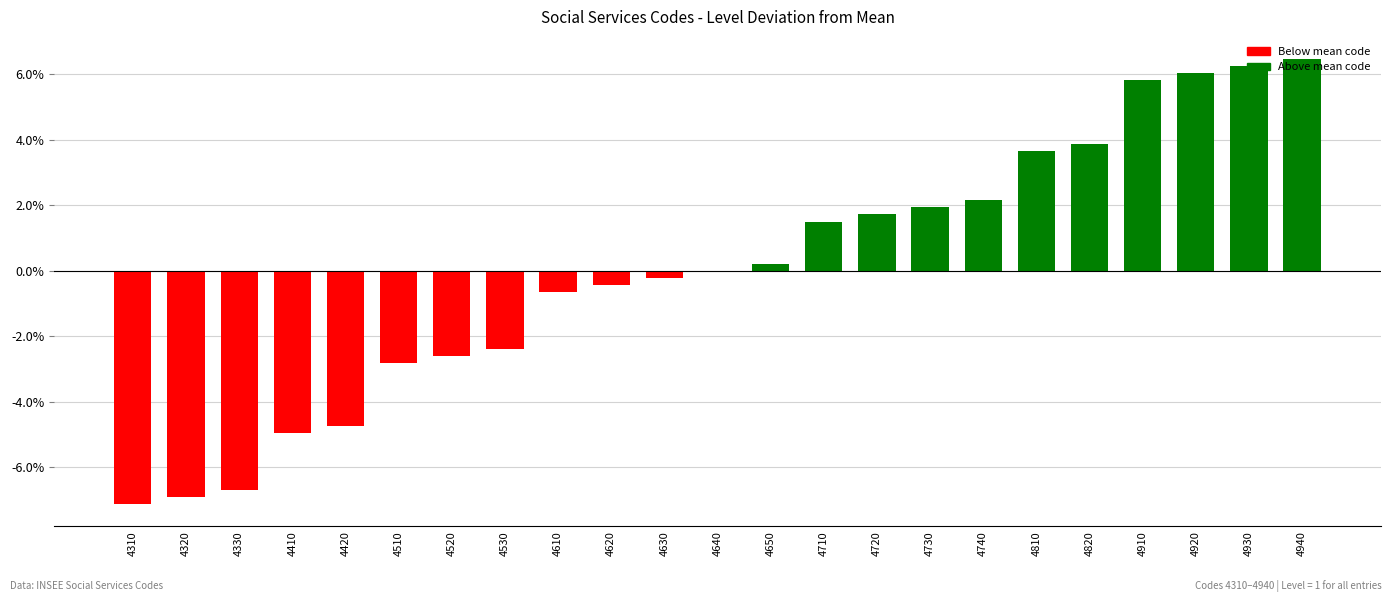

Are the bars horizontal?

No